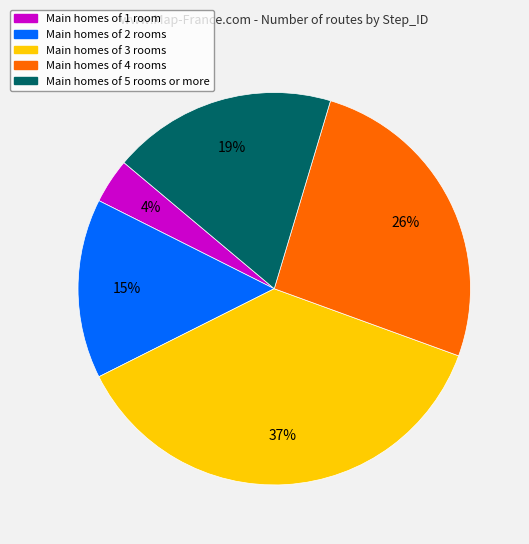

Does any single category account for the majority?

No